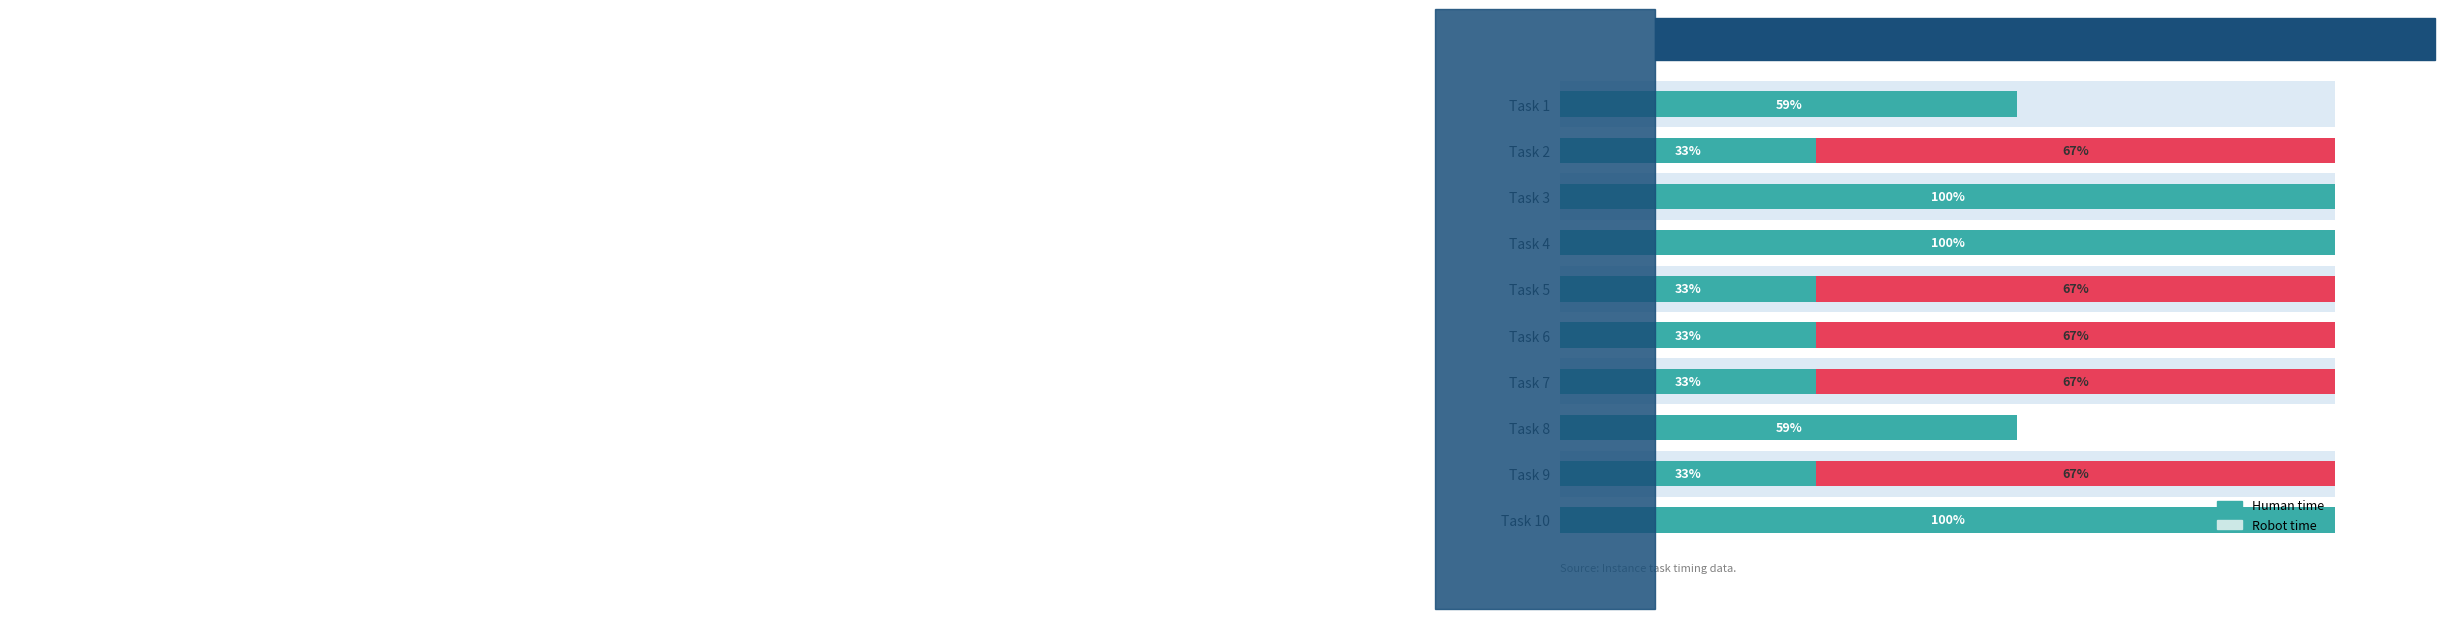

What is the difference between the maximum and minimum values?

67